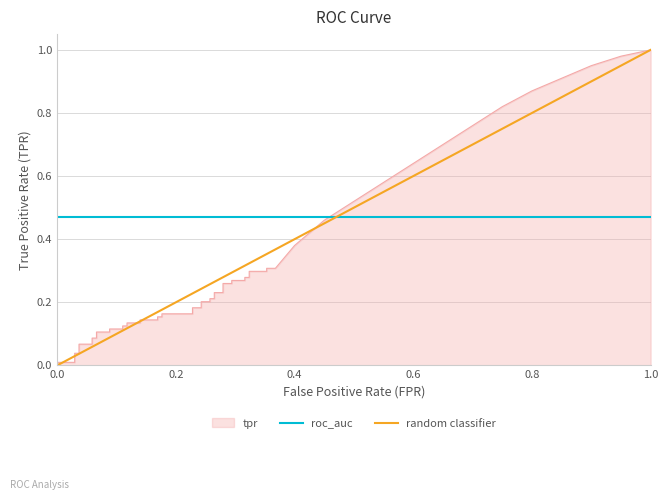

What is the spread (max minus min) of values at 0.0?

0.5